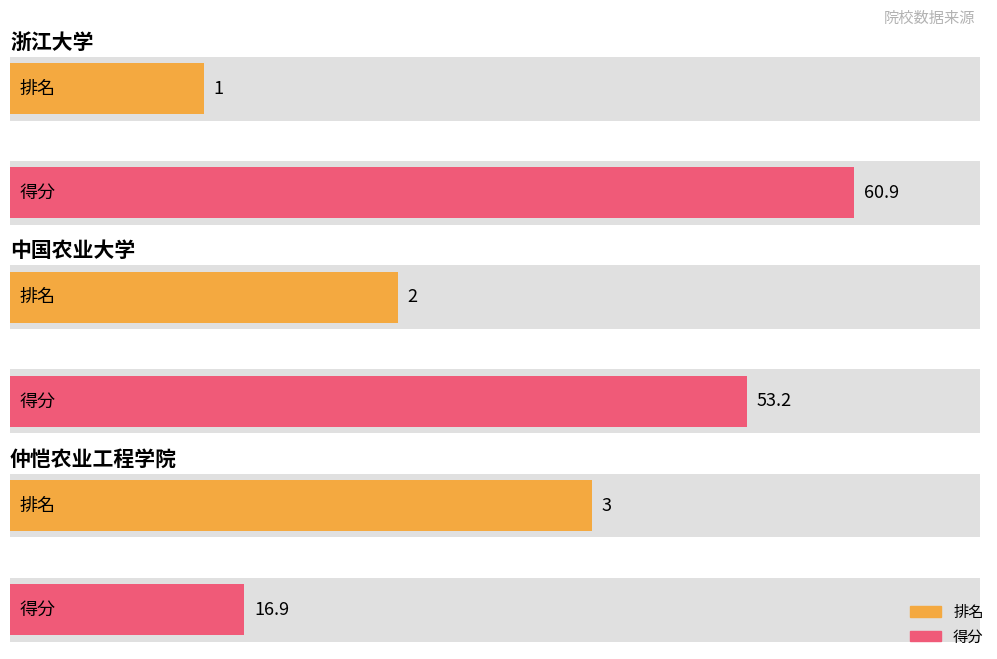

What is the value of the 得分 bar at the 3rd from the left?

16.9